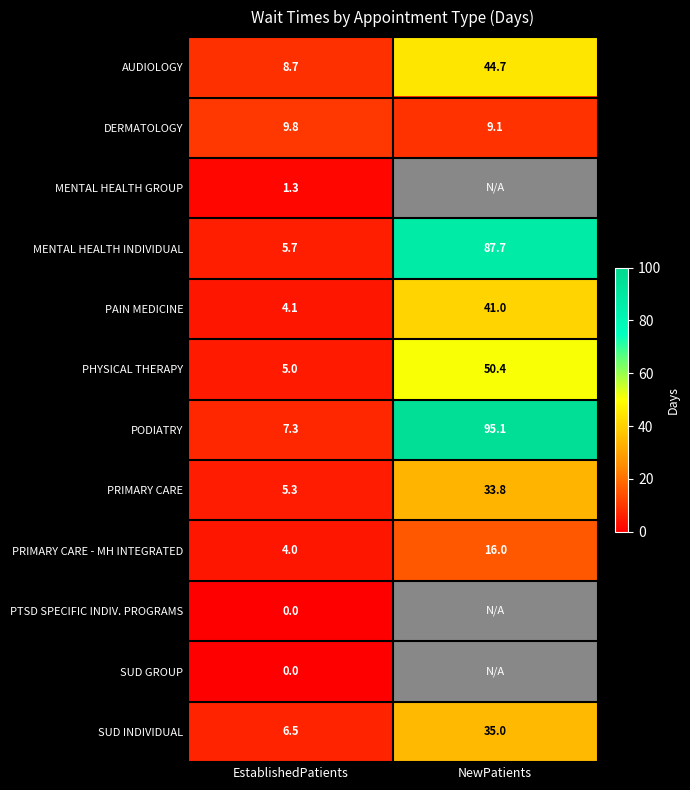

What is the total value across all series at EstablishedPatients?

57.7